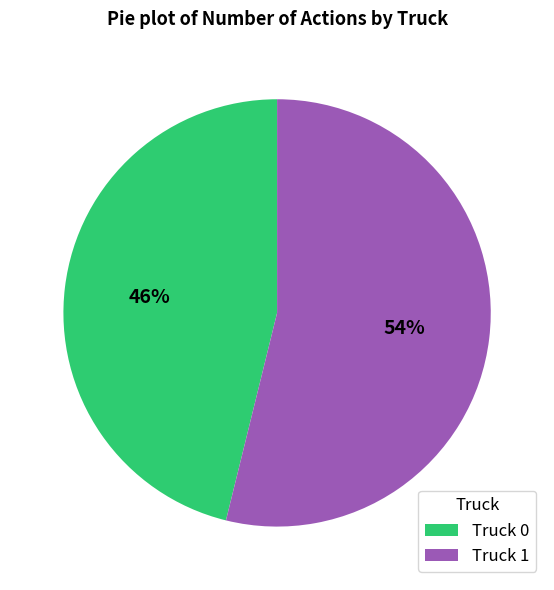

Is Truck 1 the majority of the pie?

Yes